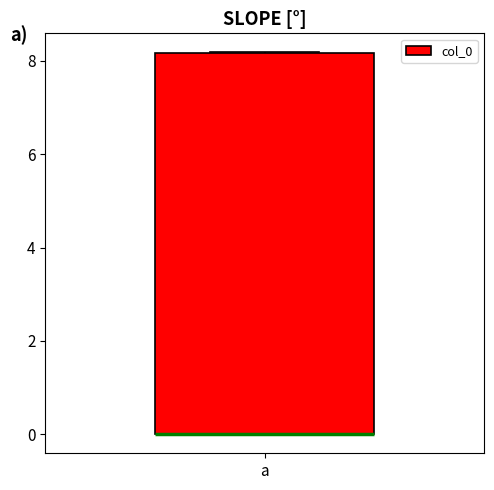

Read this box plot against the y-axis: the position of the median line, the range covered by the box, and the ends of both whiskers. The values are not printed on the chart, so give them approximately, as read against the axis.

median 0.0 (drawn on the box's lower edge), box 0.0 to 8.2, whiskers 0.0 to 8.2